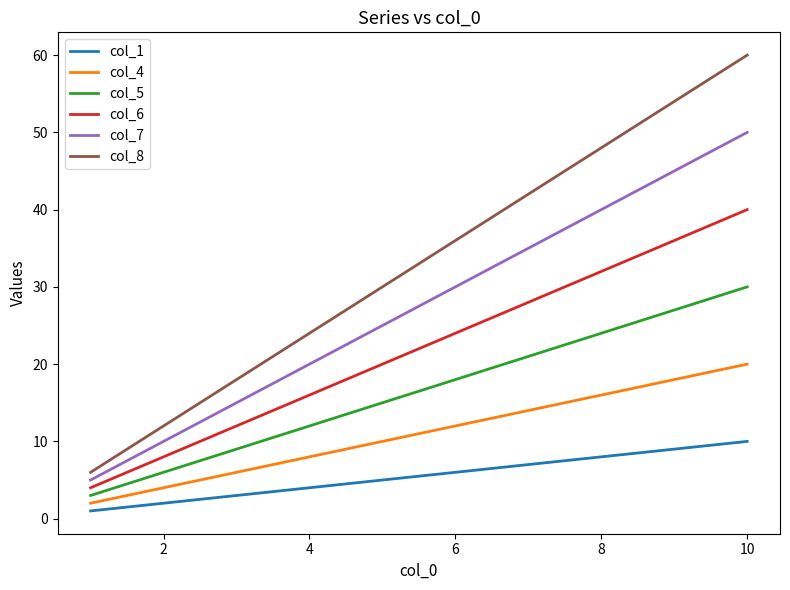

Which series has the largest range (max minus min)?

col_8